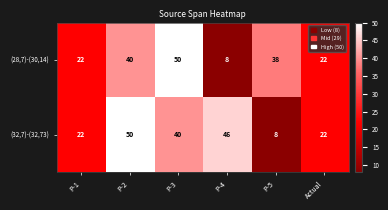

What is the average value of the (32,7)-(32,73) series?

31